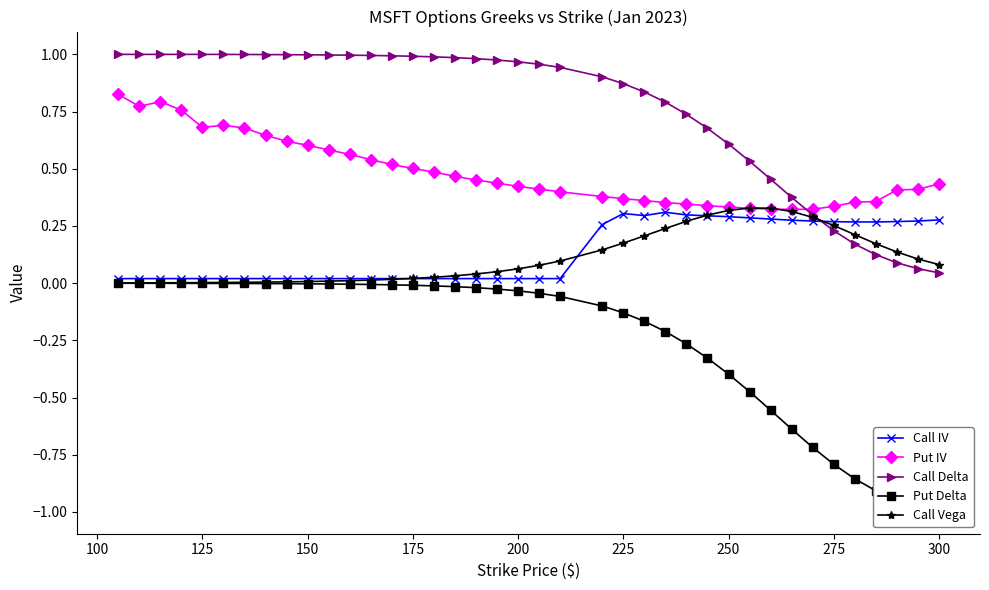

After their last crossing, which series has the higher values: Call IV or Call Delta?

Call IV